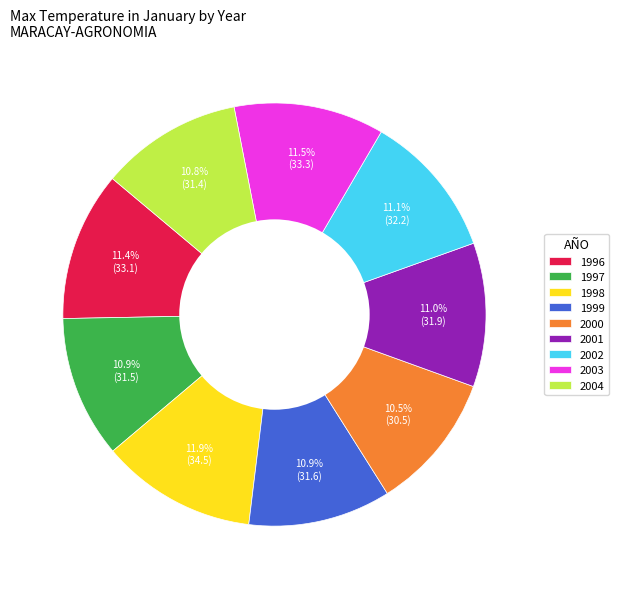

How many segments does this pie chart have?

9